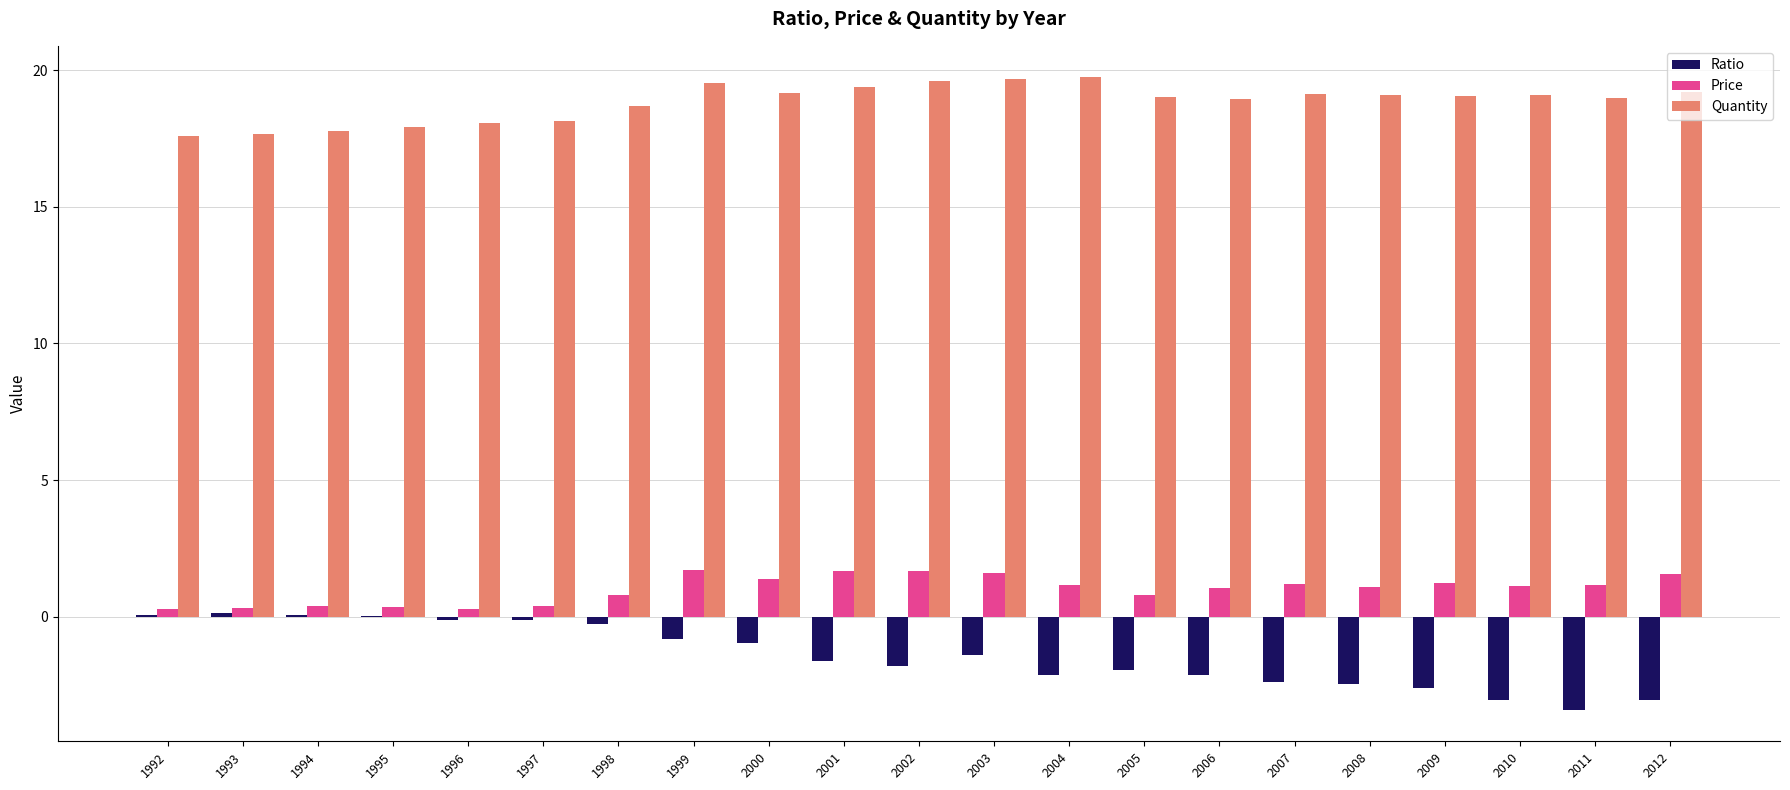

What is the maximum value shown in the chart?

19.7